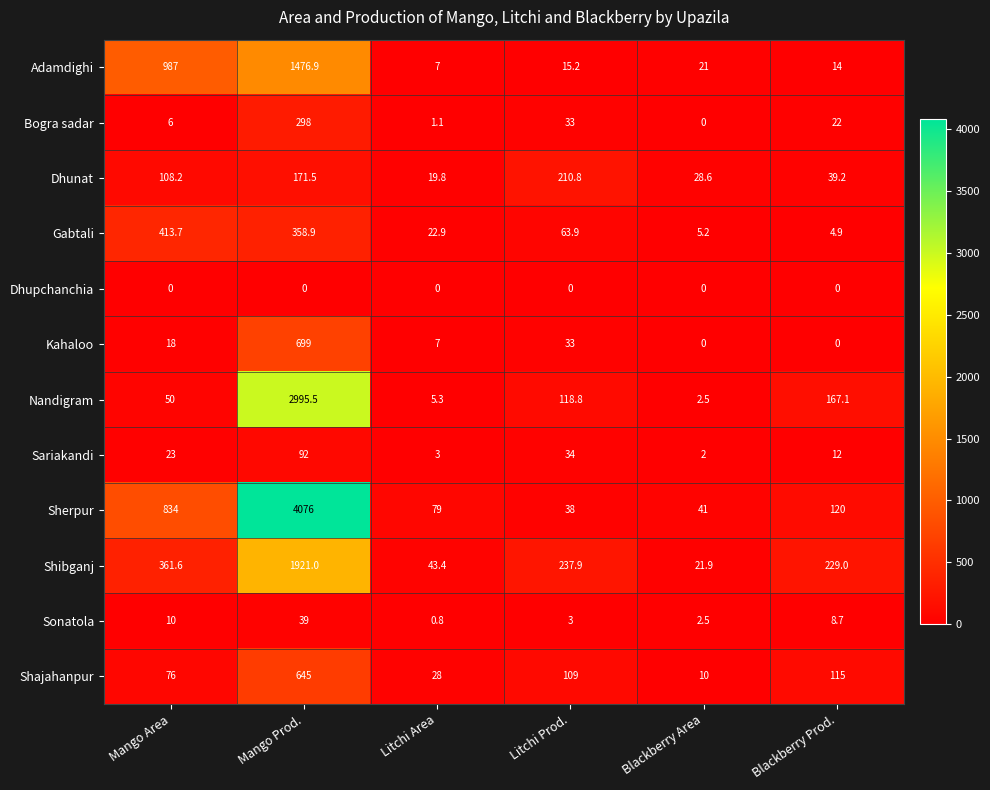

Which series has the largest total across all categories?

Sherpur